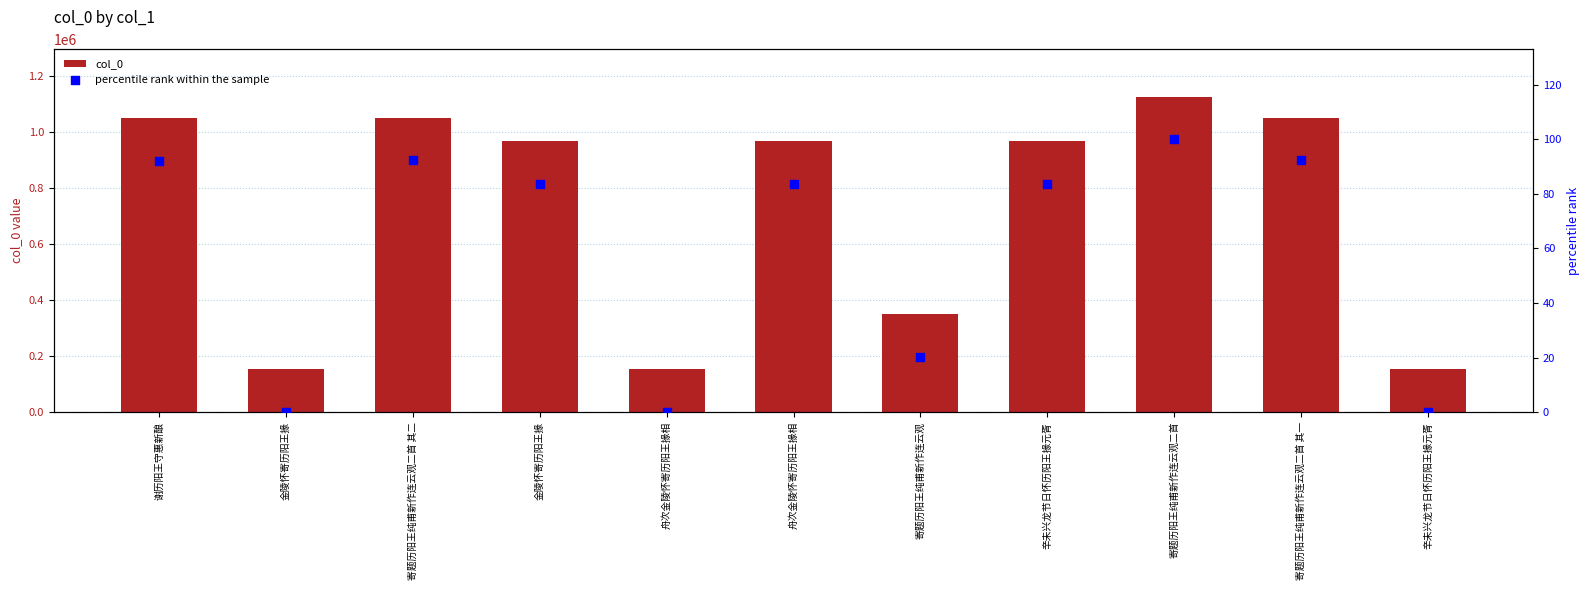

What is the total value across all series at 寄题历阳王纯甫新作连云观?

348882.1